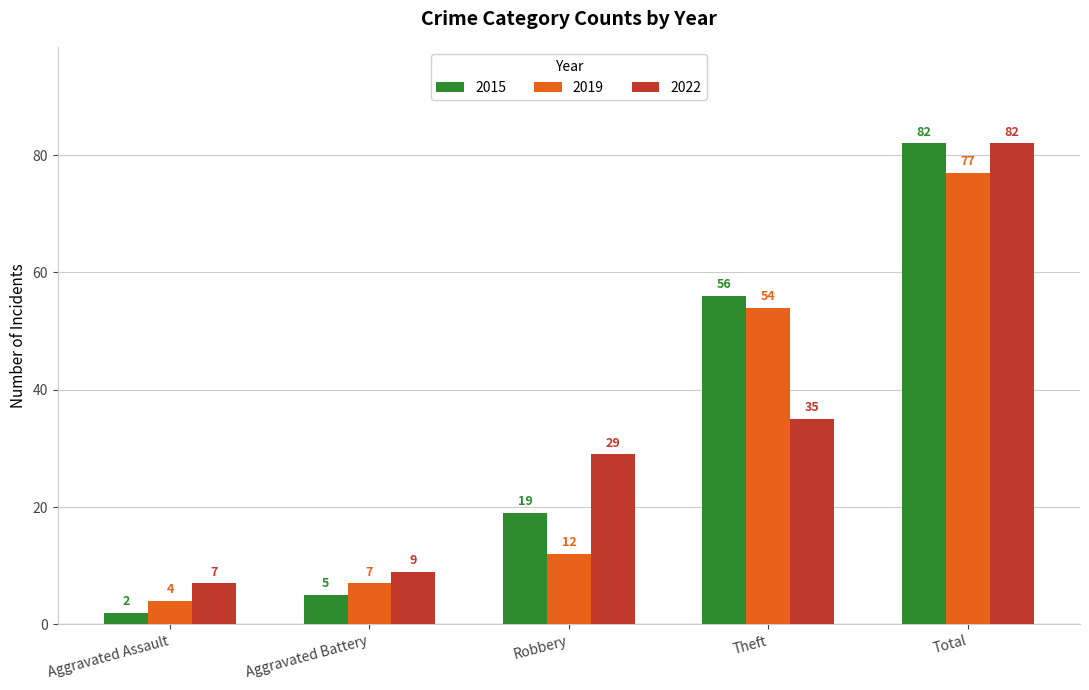

What is the difference between the maximum and minimum values in the 2022 series?

75